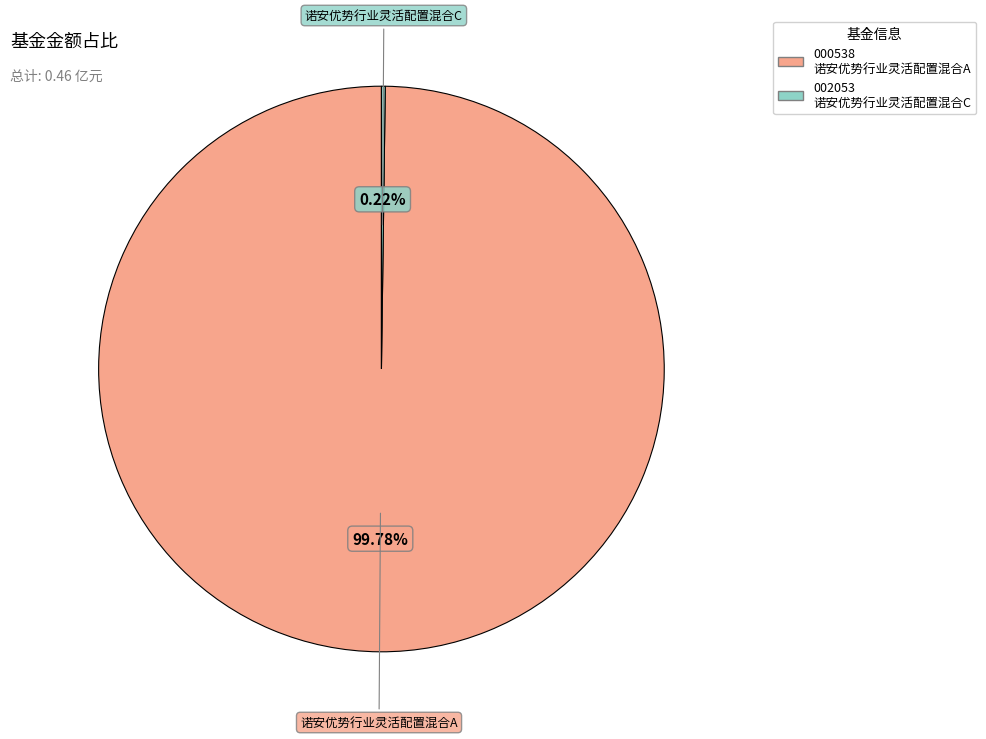

Does any single category account for the majority?

Yes